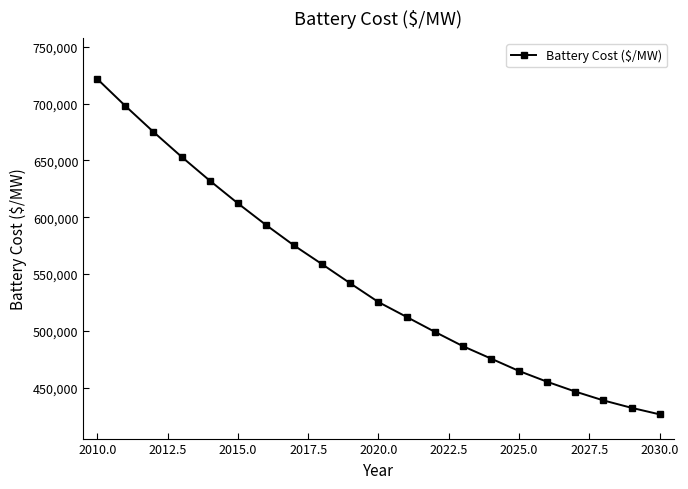

What is the value of the 20th point from the left?

432169.3